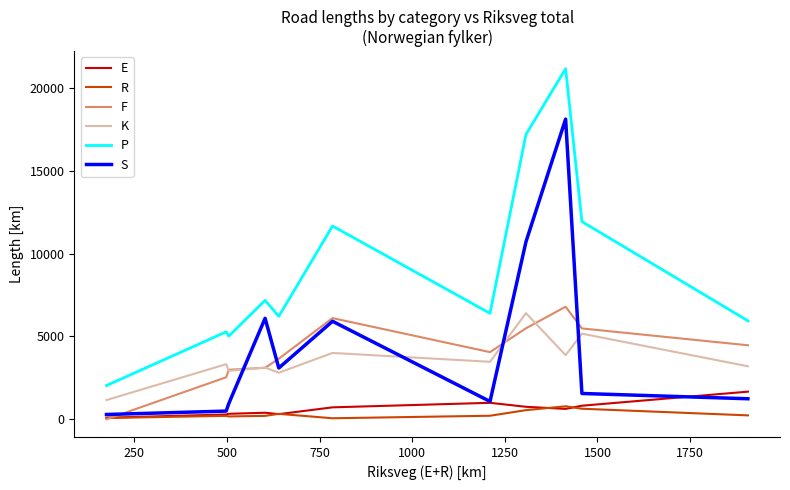

Which series has the largest range (max minus min)?

P